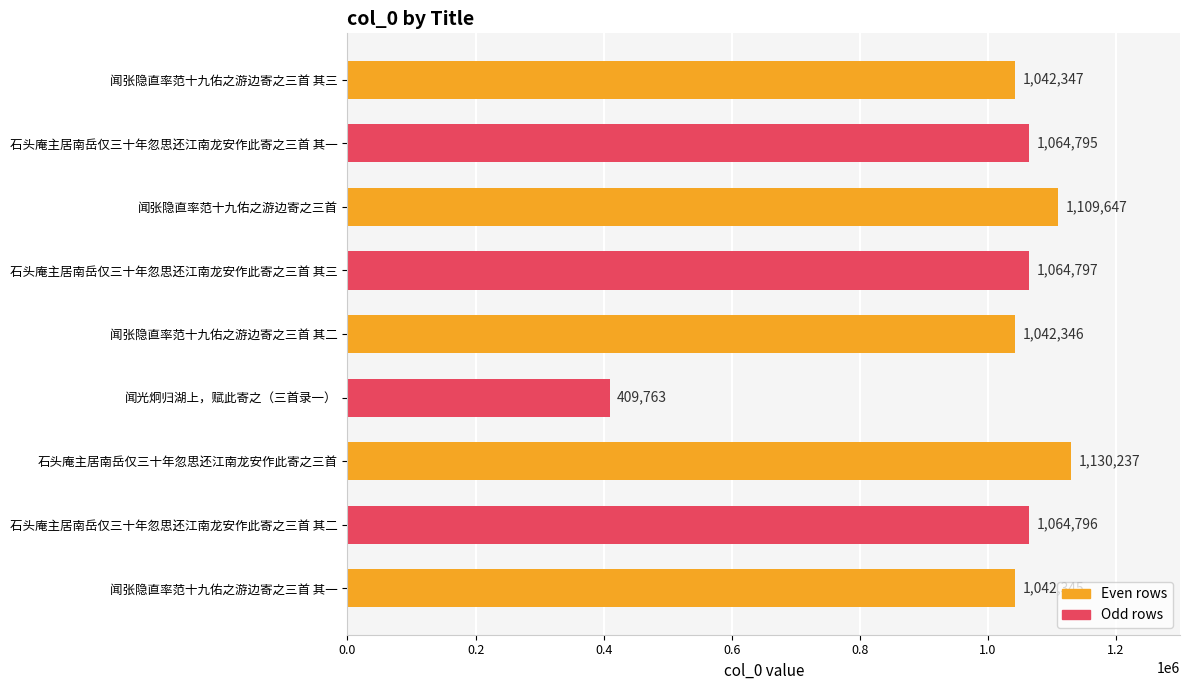

What is the ratio of the value at 石头庵主居南岳仅三十年忽思还江南龙安作此寄之三首 其三 to the value at 闻张隐直率范十九佑之游边寄之三首 其二?

1.0